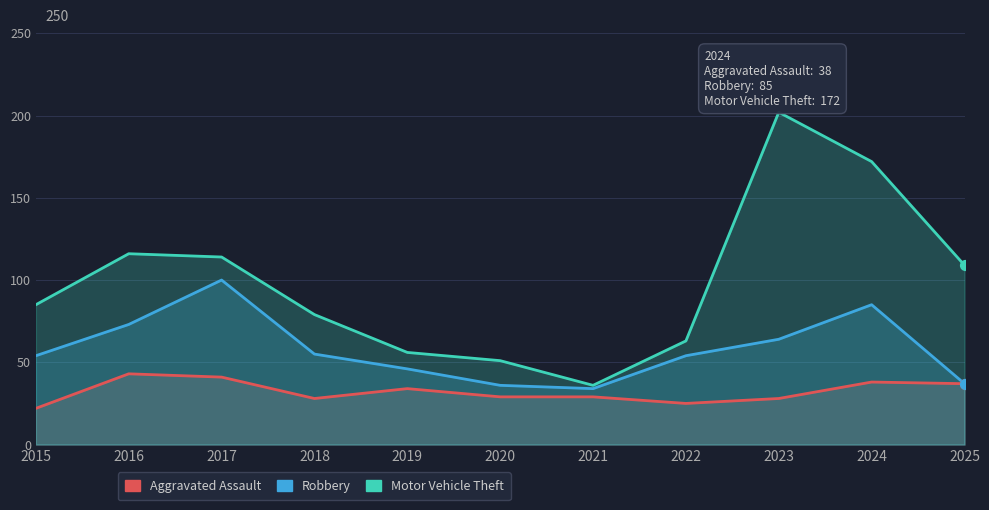

Which series has the largest Y range (max minus min)?

Motor Vehicle Theft